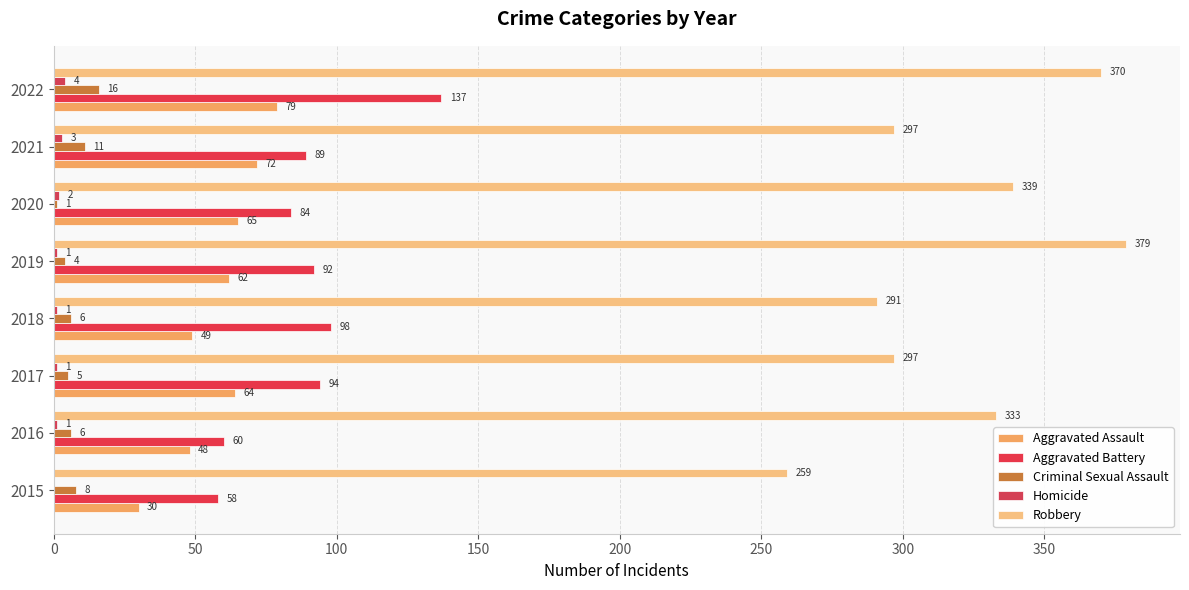

What is the value of the Aggravated Battery bar at the 8th from the left?

137